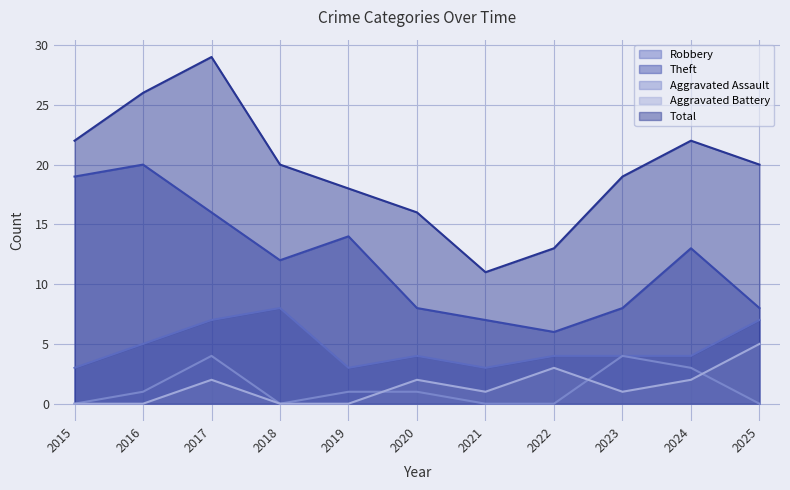

What is the total value across all series at 2020?

31